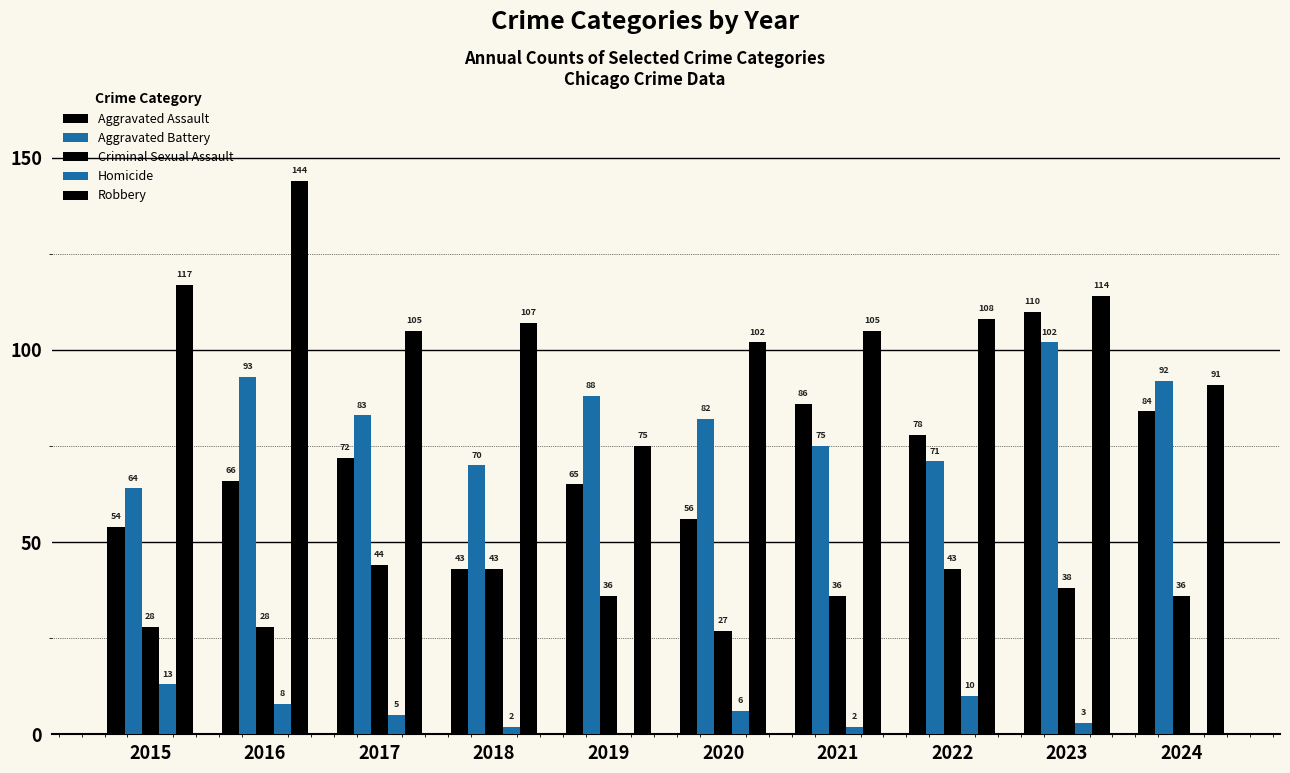

How many series are shown in this chart?

5